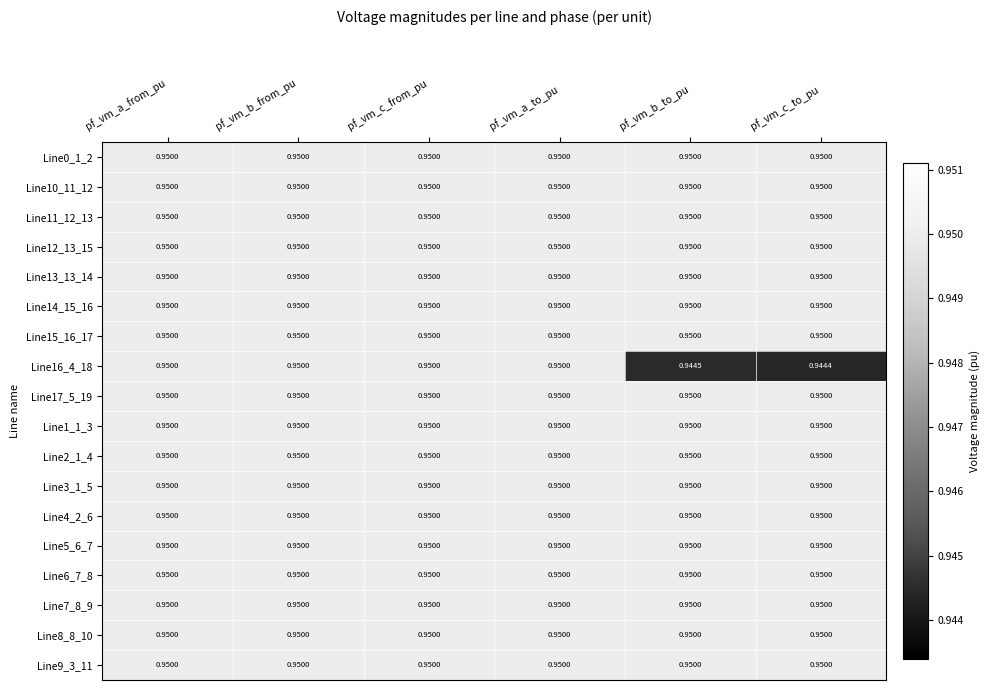

What is the greatest value displayed?

0.9